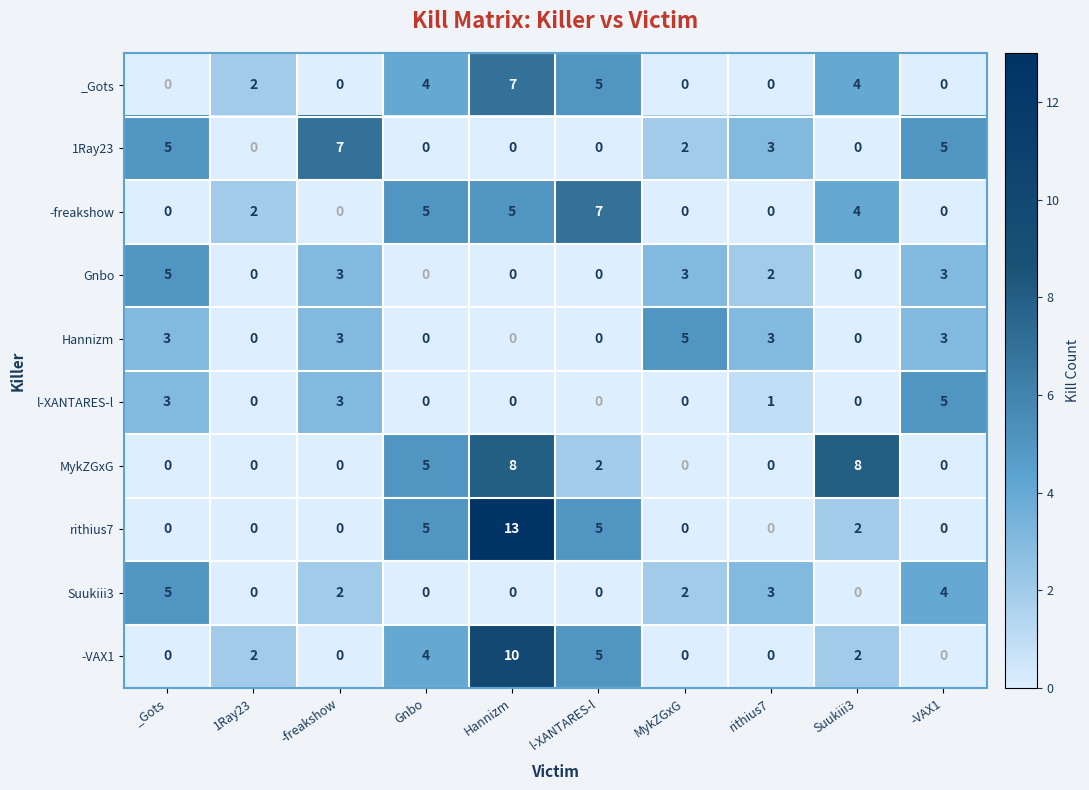

What is the maximum value for _Gots?

7